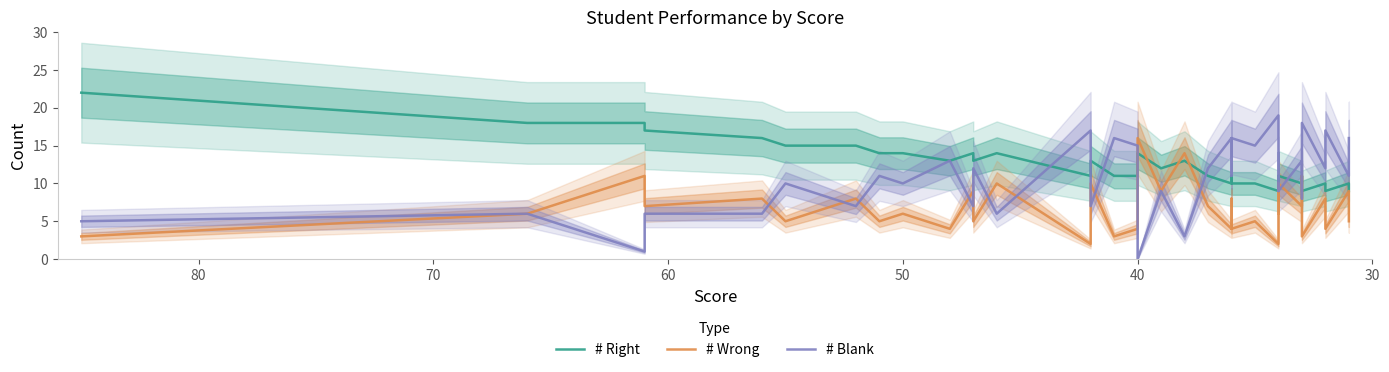

At which category is the sum across all series the highest?

30